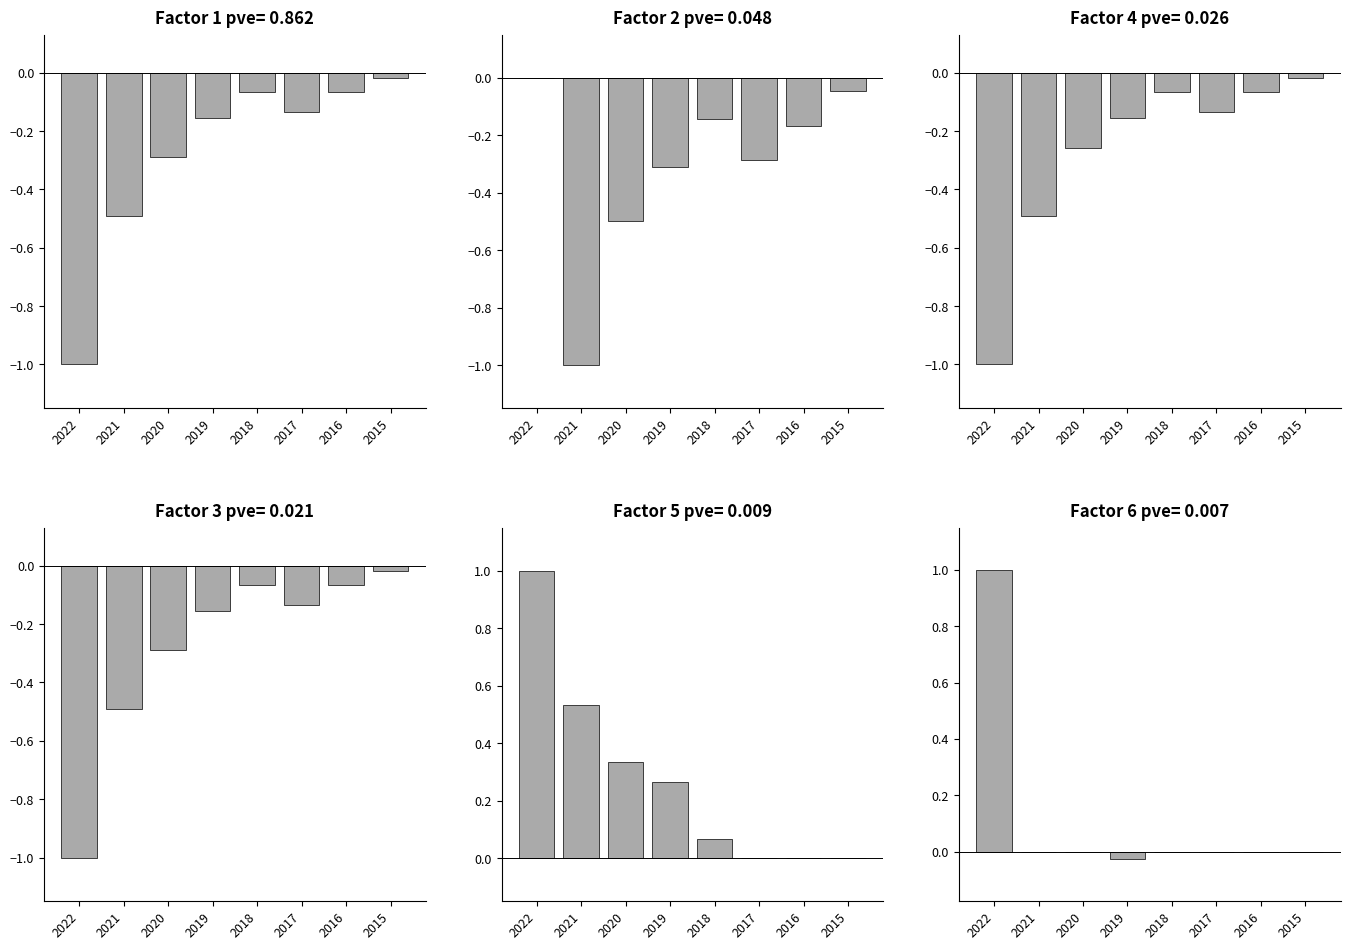

True or false: Non Recurring has a value of 0.7 at 2022.

False